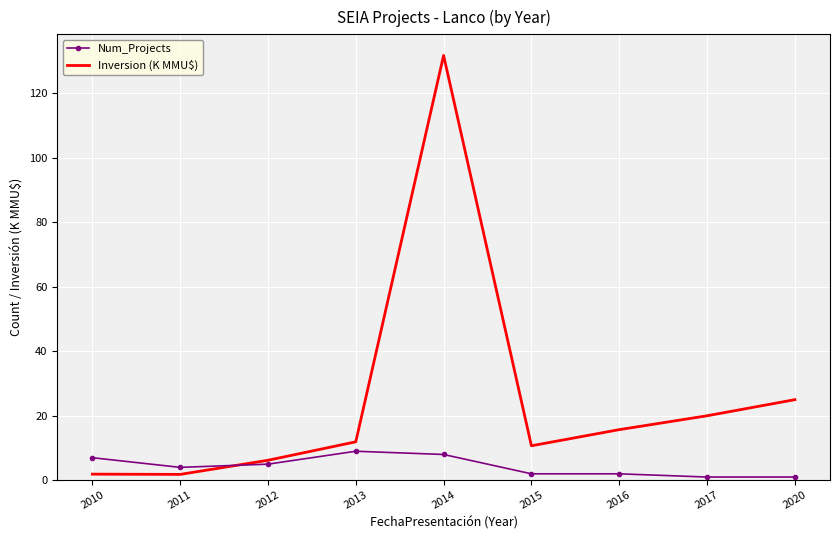

What is the difference between the Inversion (K MMU$) values at 2013 and 2011?

10.1